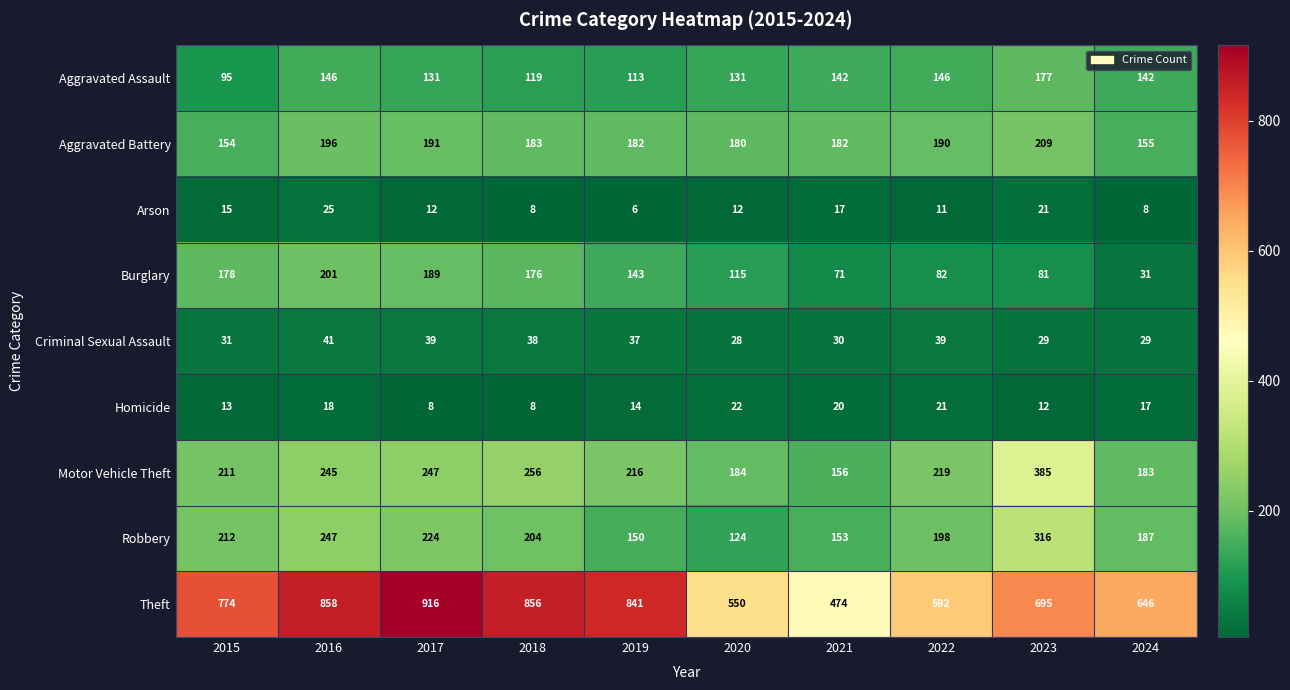

At how many categories does at least one series exceed 209?

10